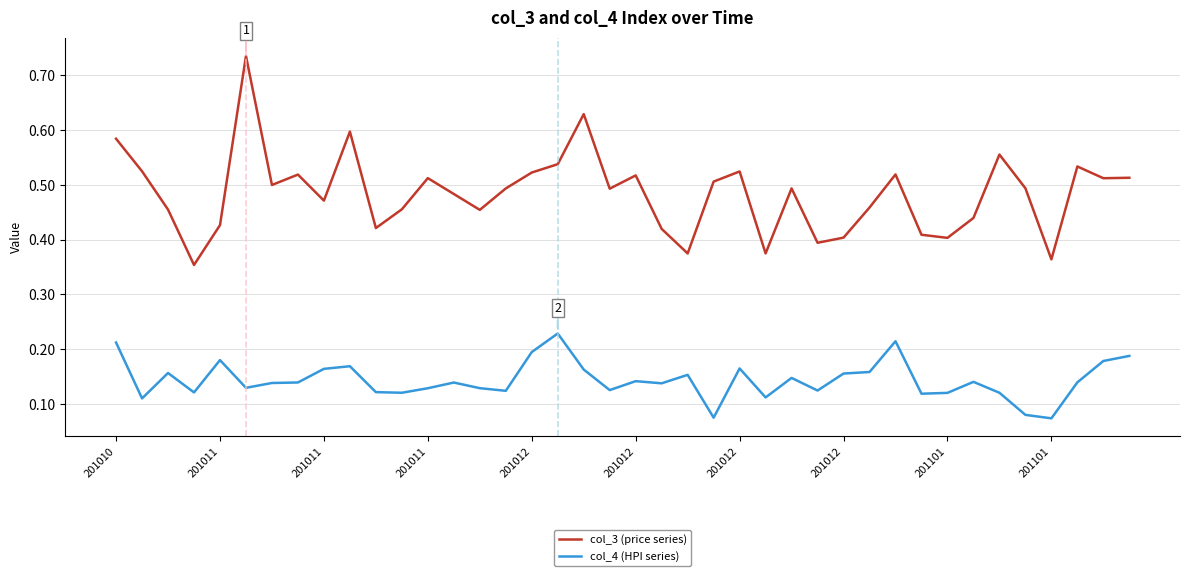

True or false: col_4 (HPI series) and col_3 (price series) cross at least once.

False